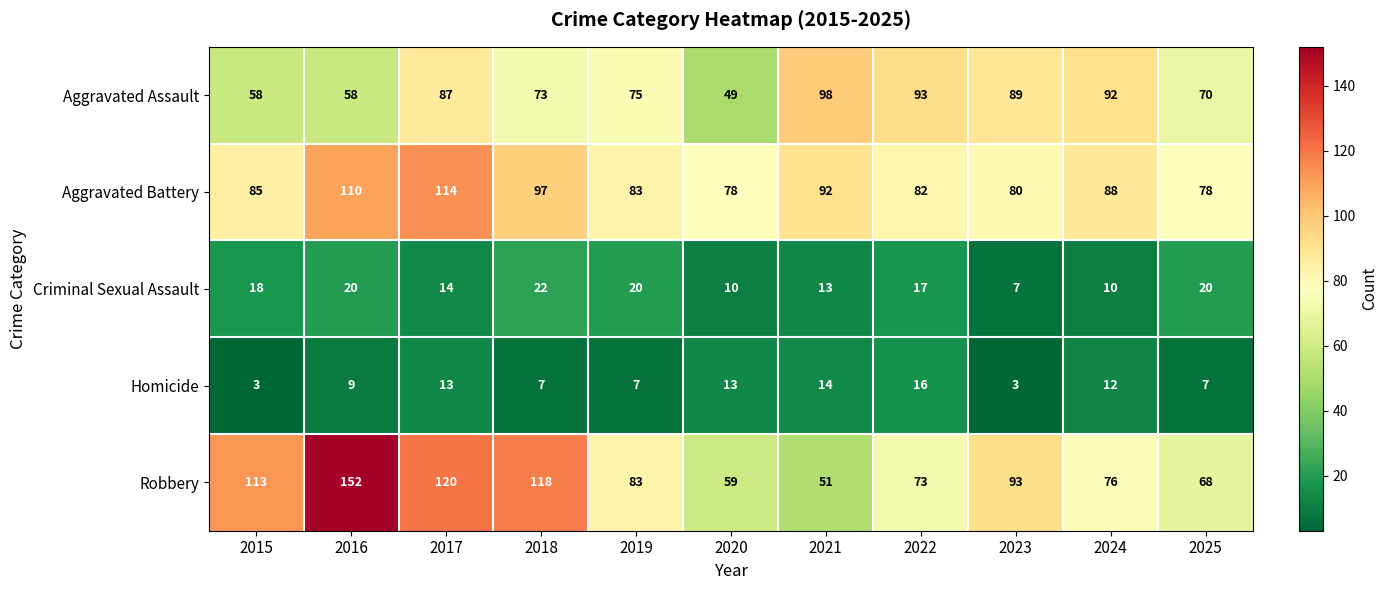

What is the sum of the Robbery values at 2024 and 2017?

196